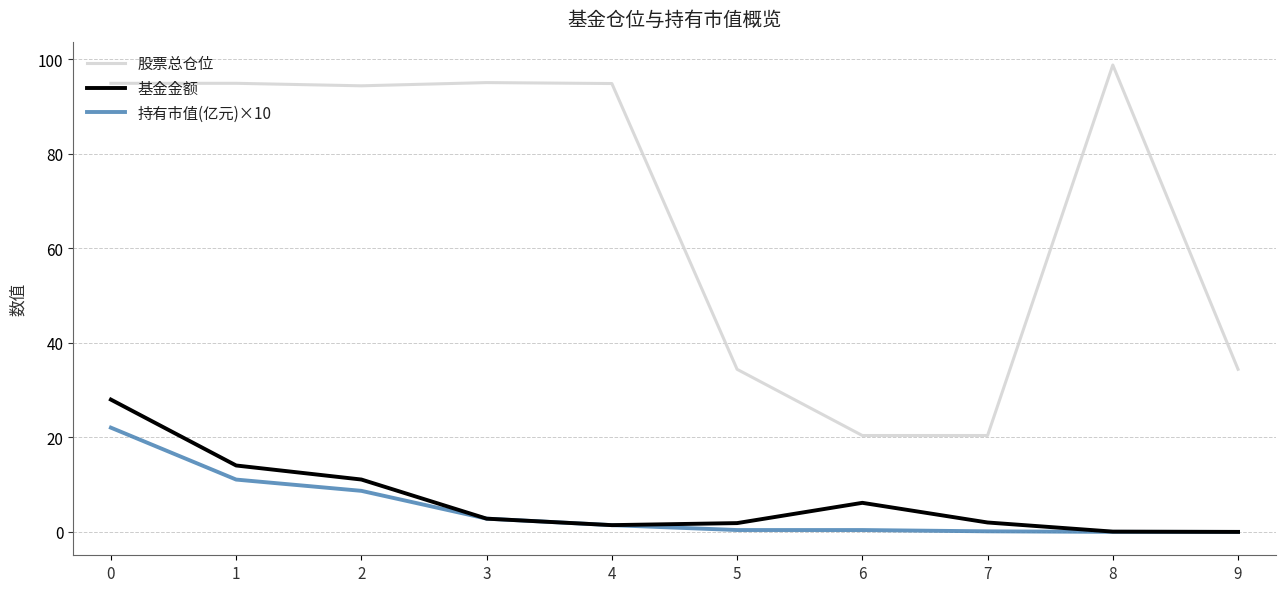

List the series in order of their peak value, lowest first.

持有市值(亿元)×10, 基金金额, 股票总仓位